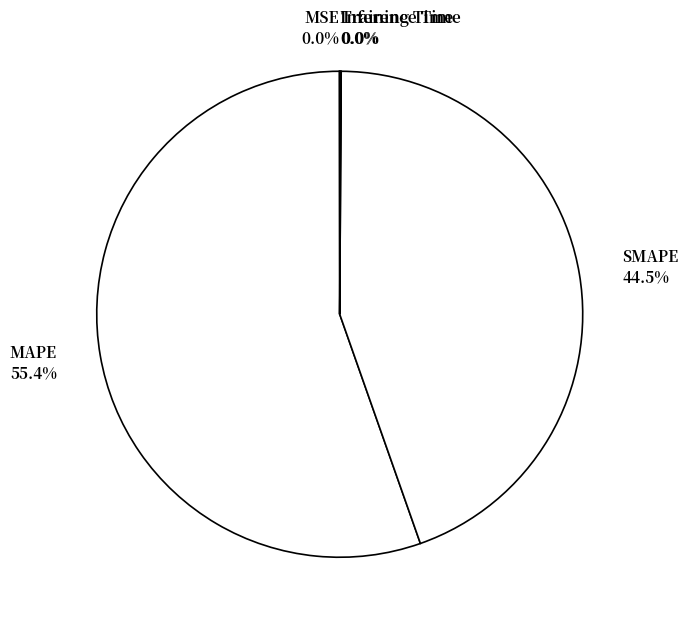

What is the majority slice?

MAPE